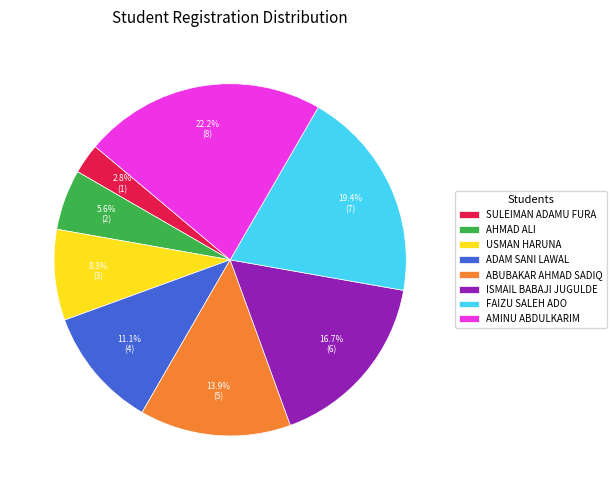

What is the ratio of the value at ADAM SANI LAWAL to the value at AMINU ABDULKARIM?

0.5